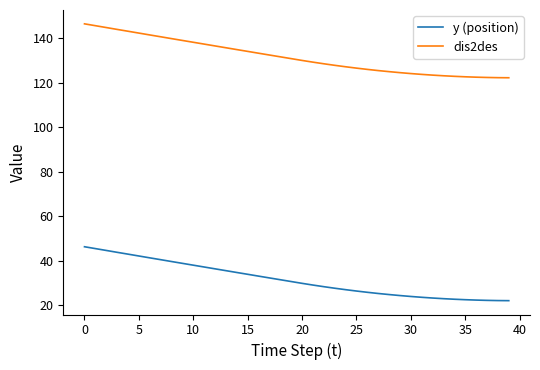

What is the greatest value displayed?

146.3